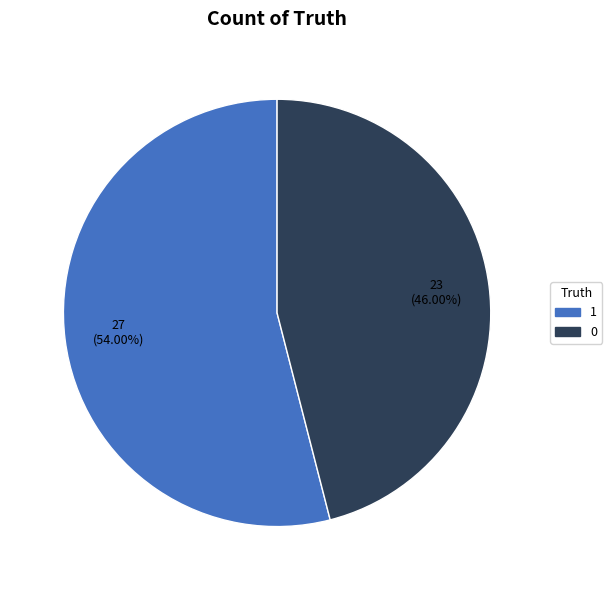

True or false: 0 accounts for 46% of the total.

True